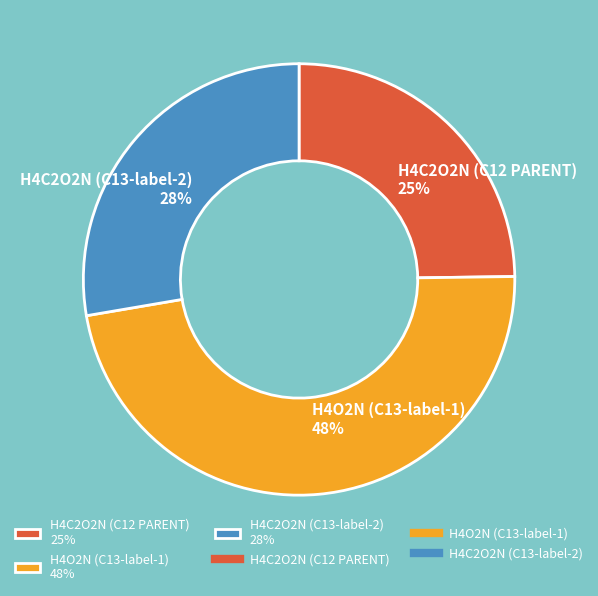

Does H4C2O2N (C12 PARENT) account for over 50% of the chart?

No